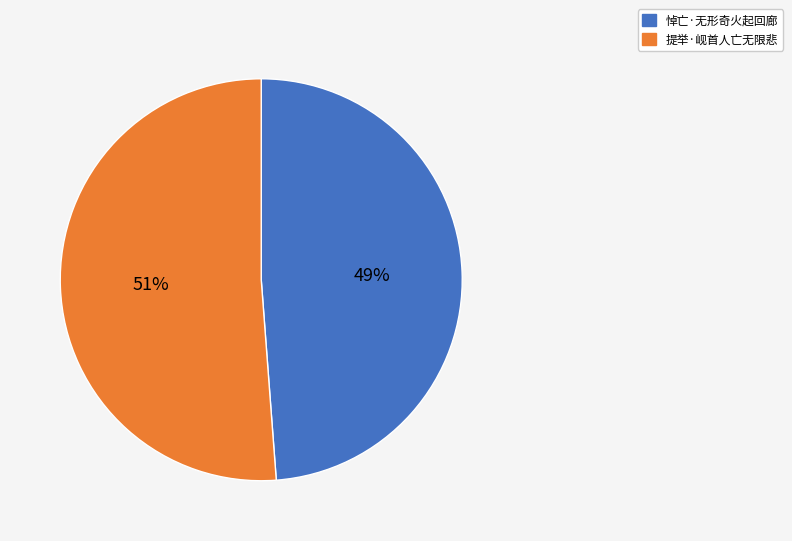

The 提举·岘首人亡无限悲 slice represents 51% of the pie. True or false?

True